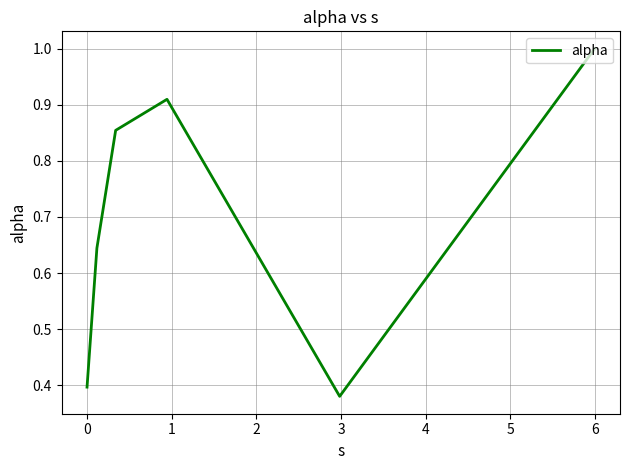

How many interior local valleys (lower than both neighbors) does the data have?

1